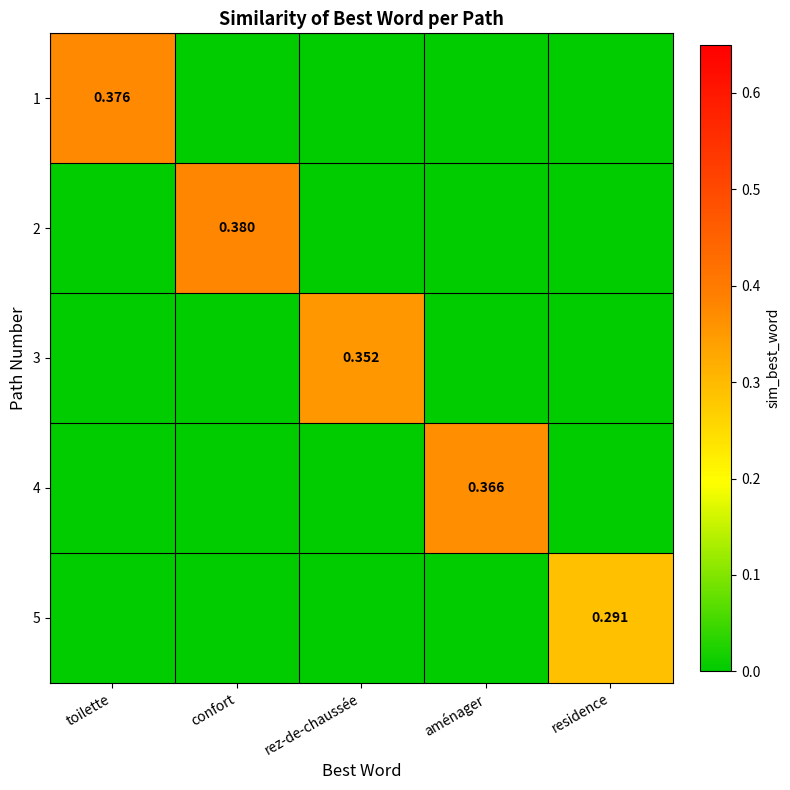

What is the total value across all series at rez-de-chaussée?

0.4